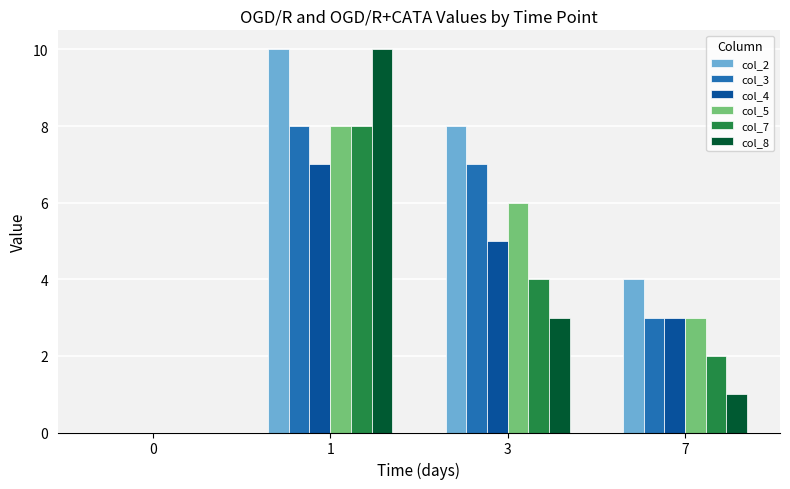

Reading left to right, transcribe all the data shown in this chart.

col_2: 0	10	8	4
col_3: 0	8	7	3
col_4: 0	7	5	3
col_5: 0	8	6	3
col_7: 0	8	4	2
col_8: 0	10	3	1